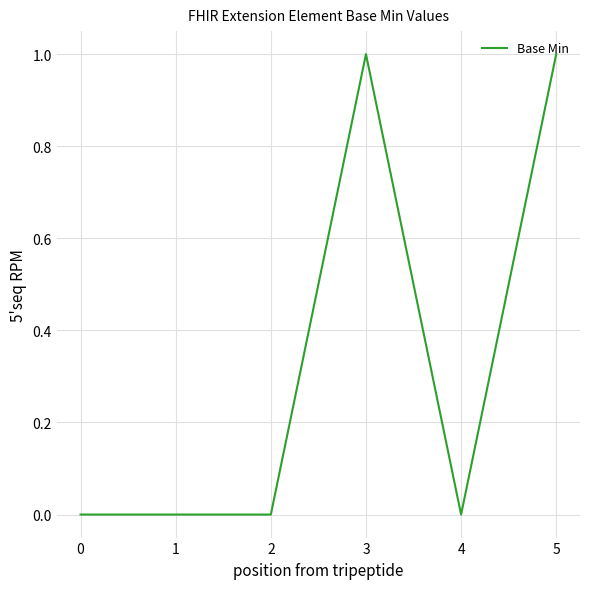

What is the sum of all values?

2